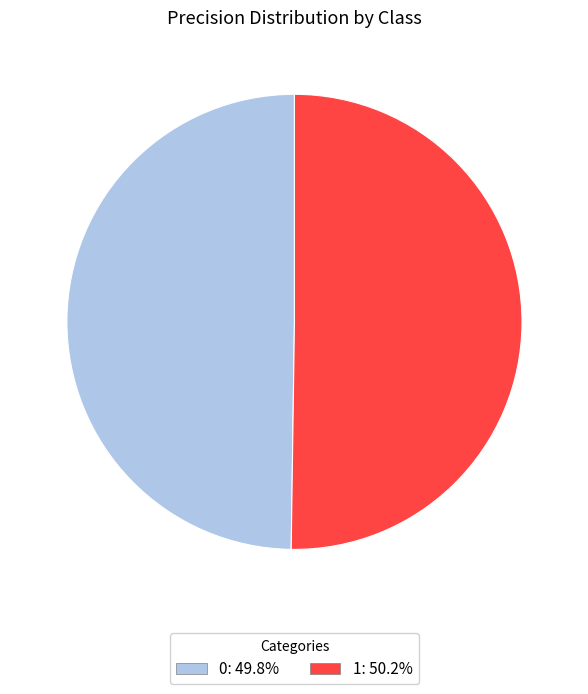

The 1 slice represents 36% of the pie. True or false?

False